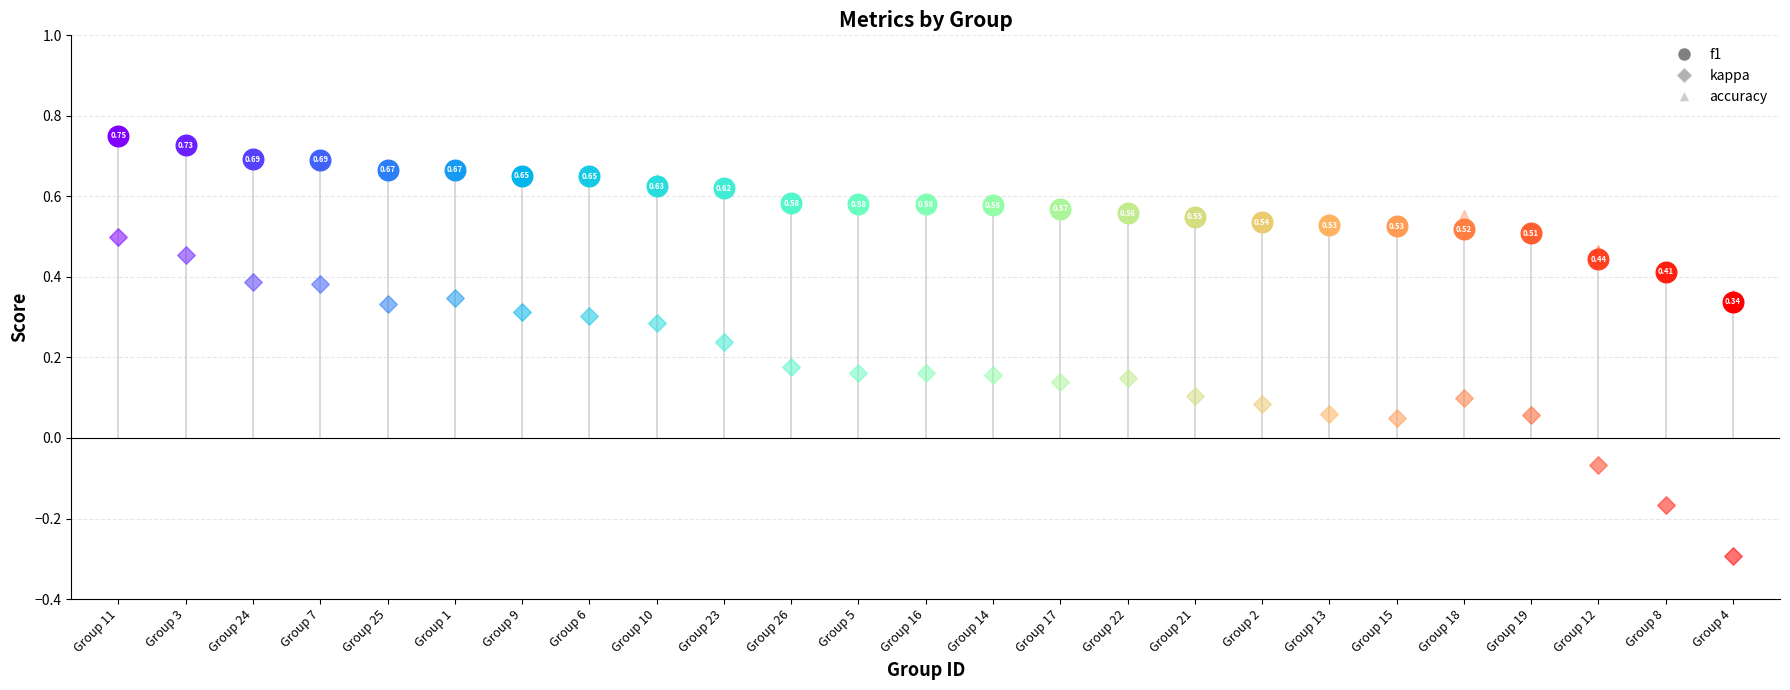

Which series has the widest spread of Y values?

kappa